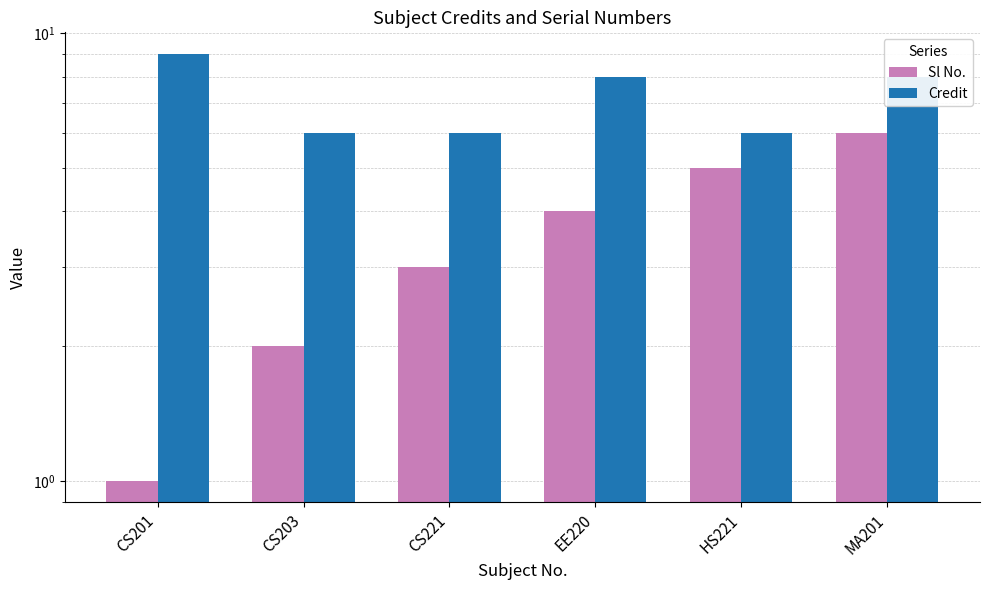

What value does the Credit series have at CS221?

6